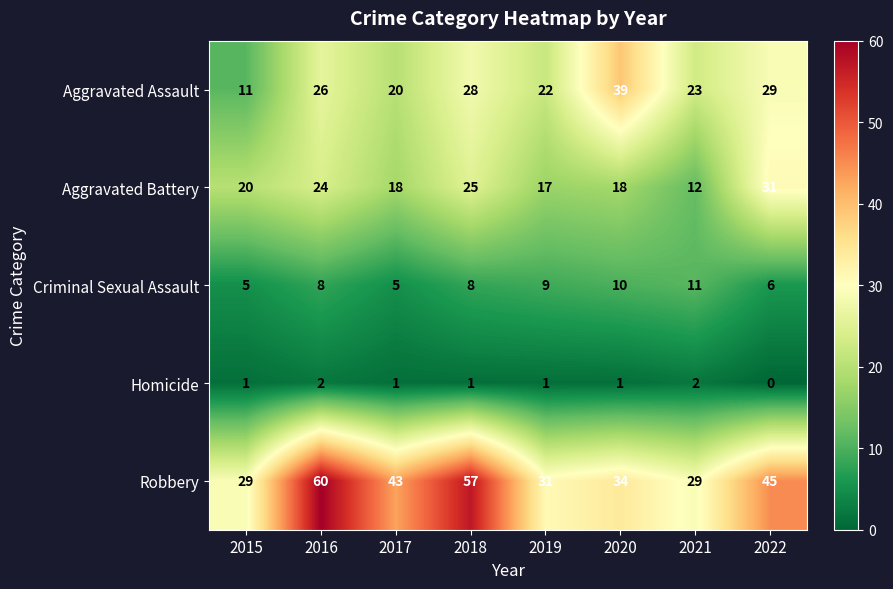

Which series has the largest total across all categories?

Robbery